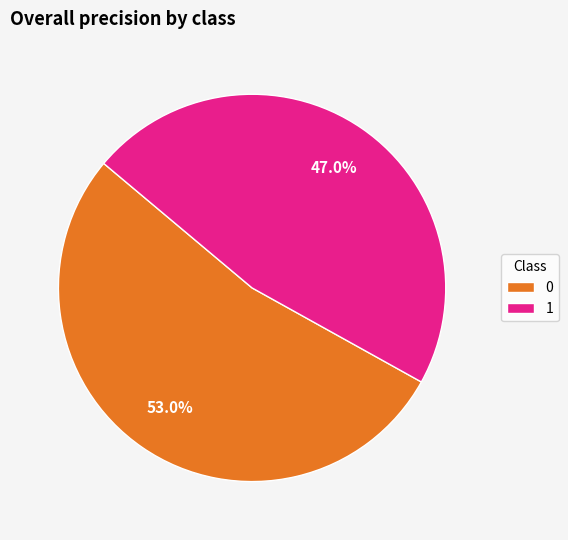

Is the sum of 1 and 0 greater than half?

Yes